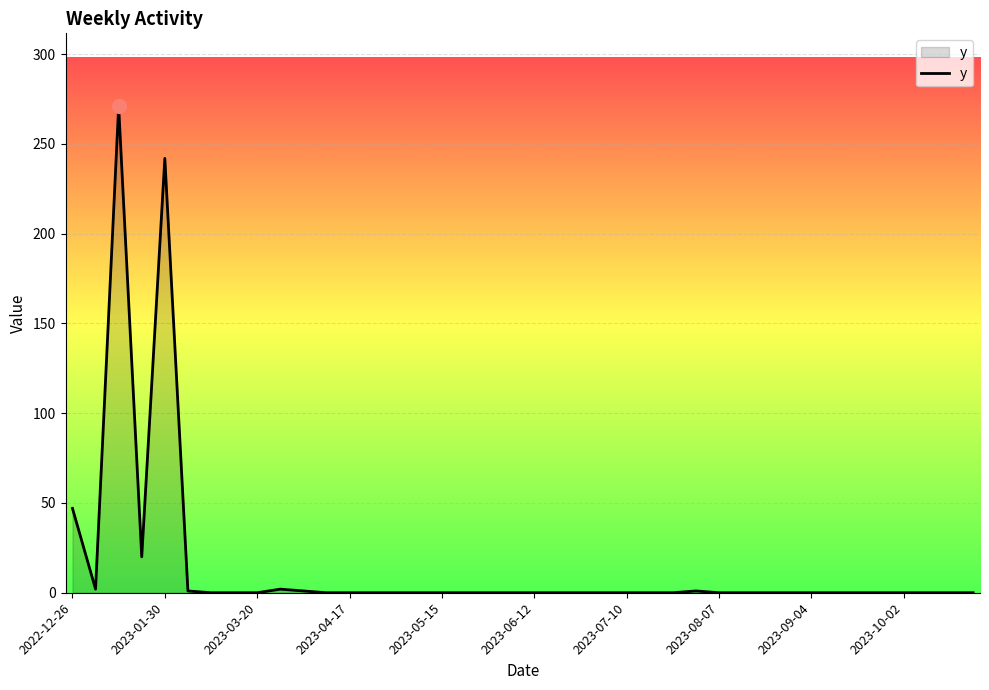

What is the greatest value displayed?

271